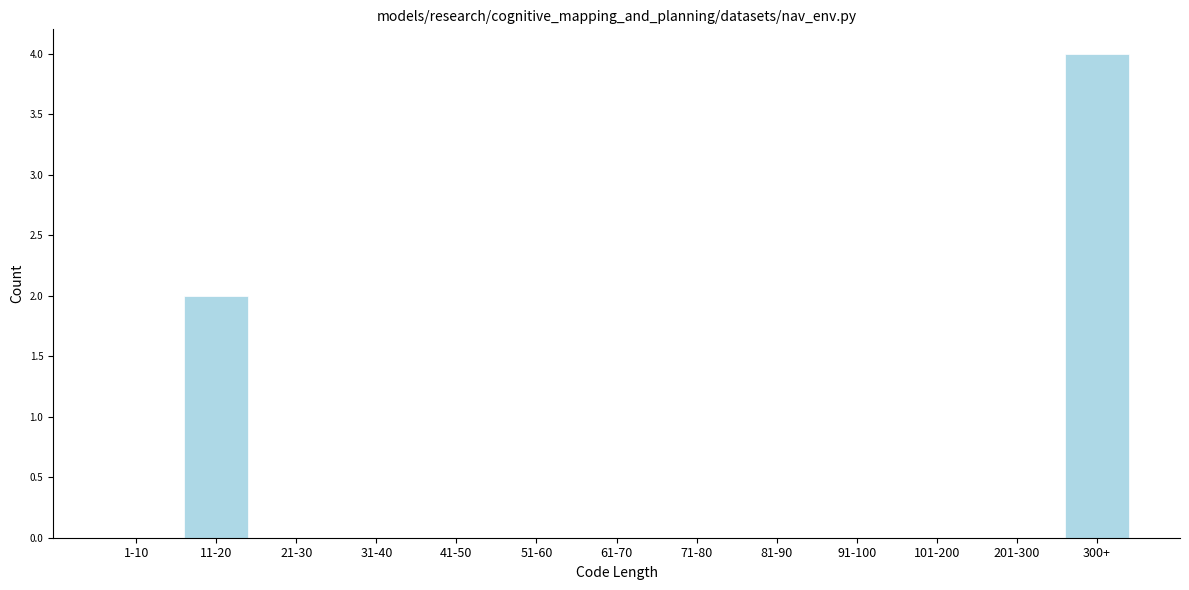

Reading right to left, what are all the values shown in this chart?

300+=4	201-300=0	101-200=0	91-100=0	81-90=0	71-80=0	61-70=0	51-60=0	41-50=0	31-40=0	21-30=0	11-20=2	1-10=0